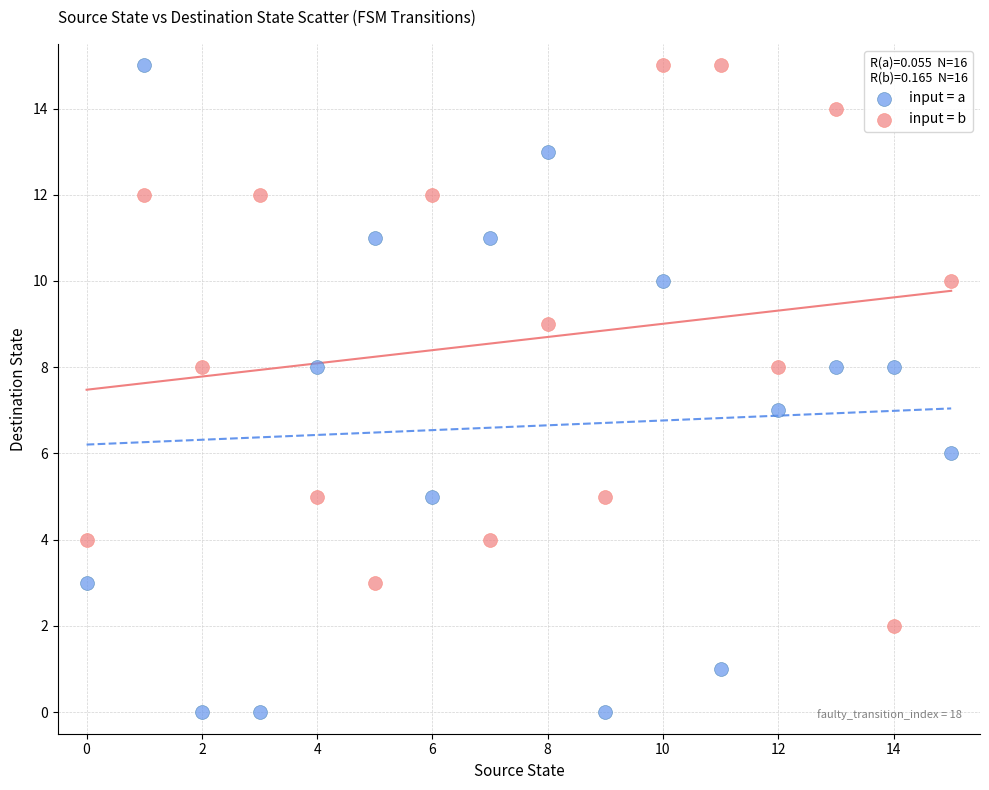

Which series has the largest Y range (max minus min)?

input = a